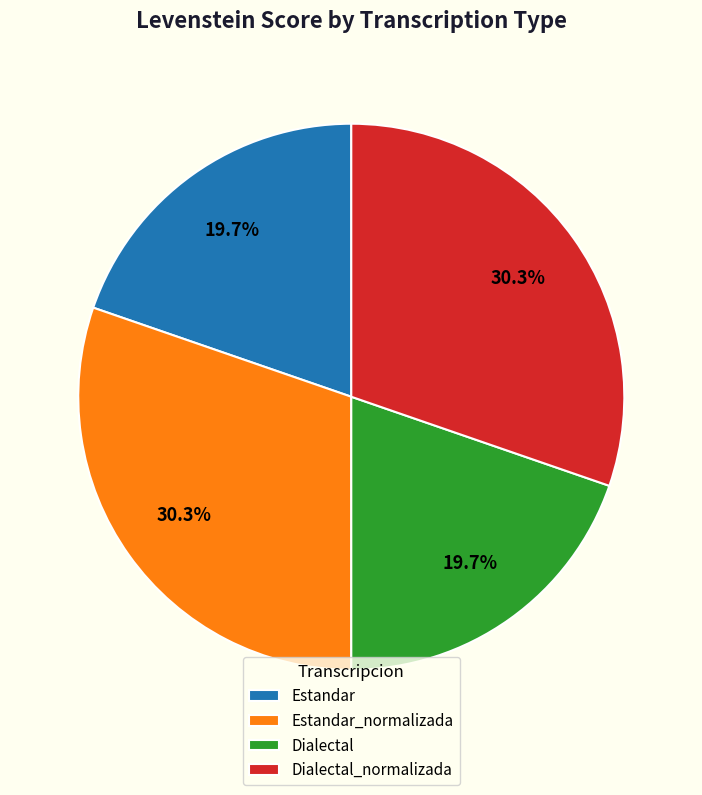

To the nearest percent, what percentage of the pie is Dialectal?

20%